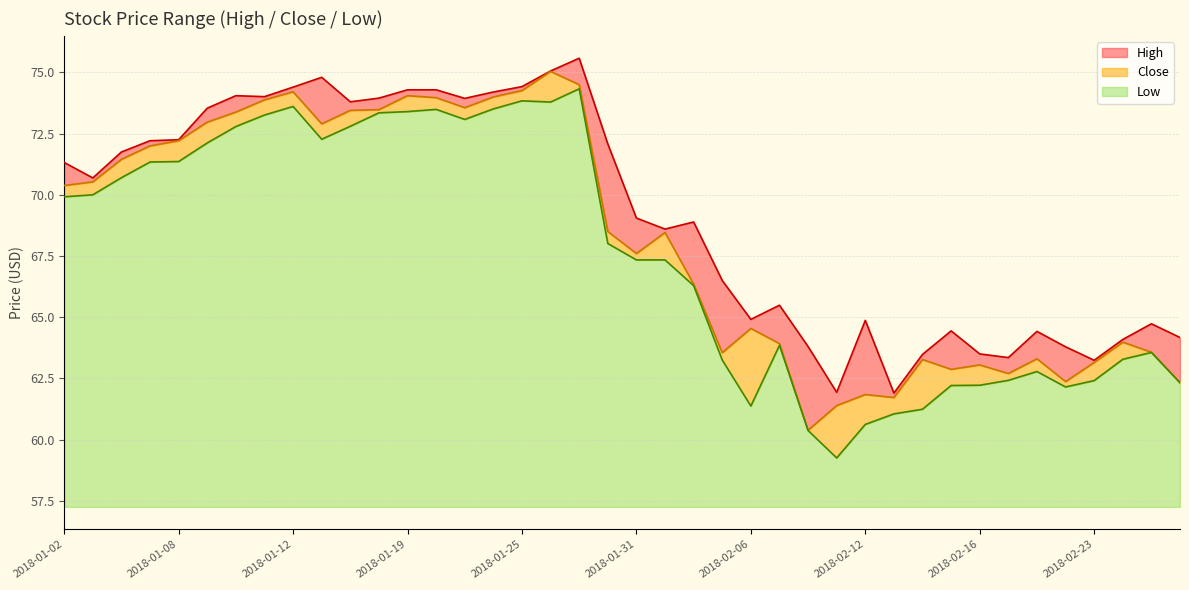

True or false: High has a value of 73.8 at 2018-01-17.

True